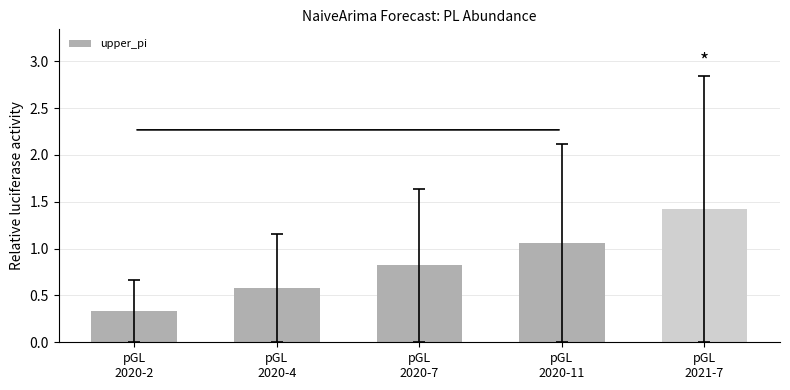

Rank the categories by value from highest to lowest.

pGL
2021-7, pGL
2020-11, pGL
2020-7, pGL
2020-4, pGL
2020-2